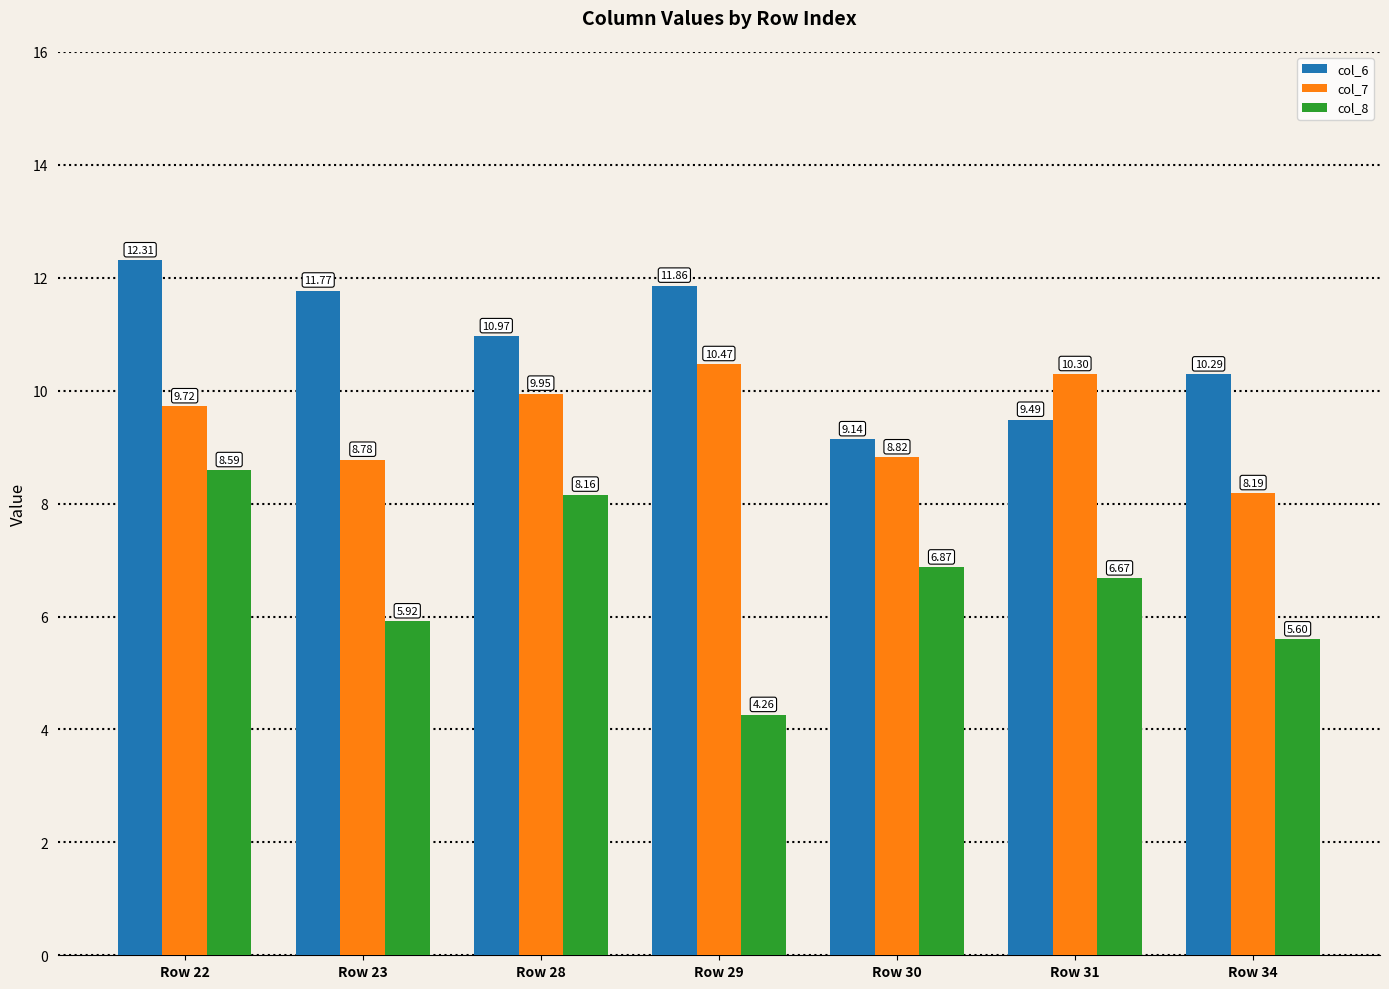

Is the value of col_7 at Row 31 greater than the value of col_8 at Row 23?

Yes